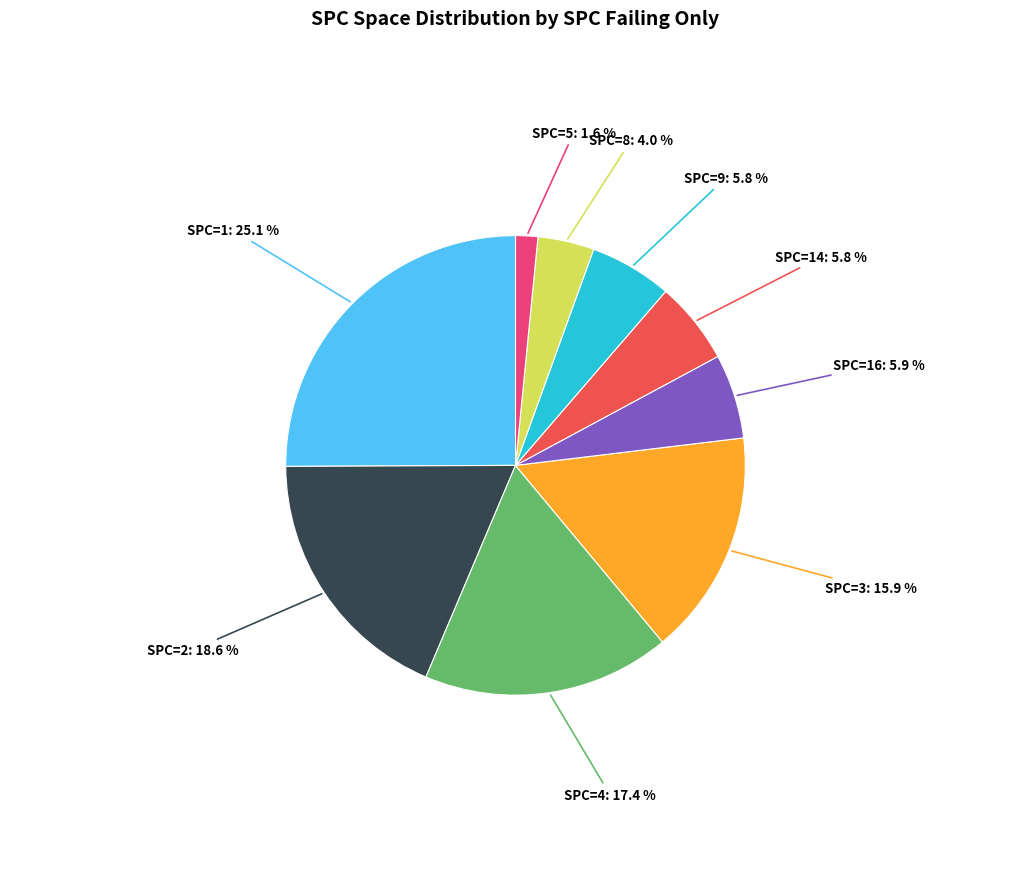

Does any single category account for the majority?

No